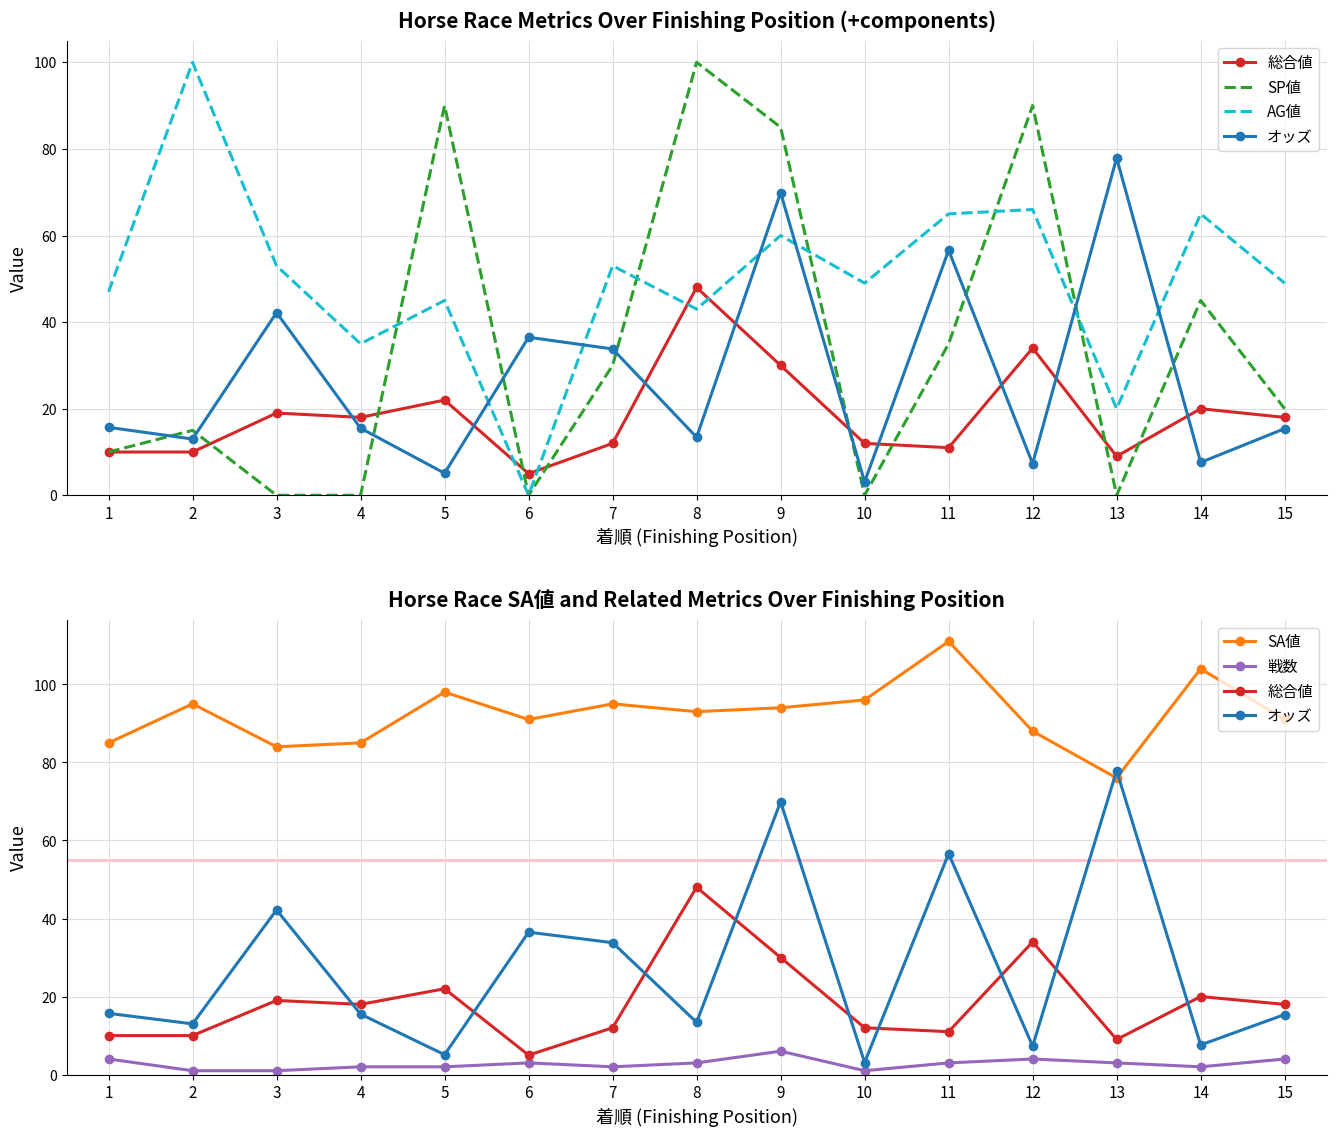

Is the value of AG値 at 1 greater than the value of SP値 at 8?

No